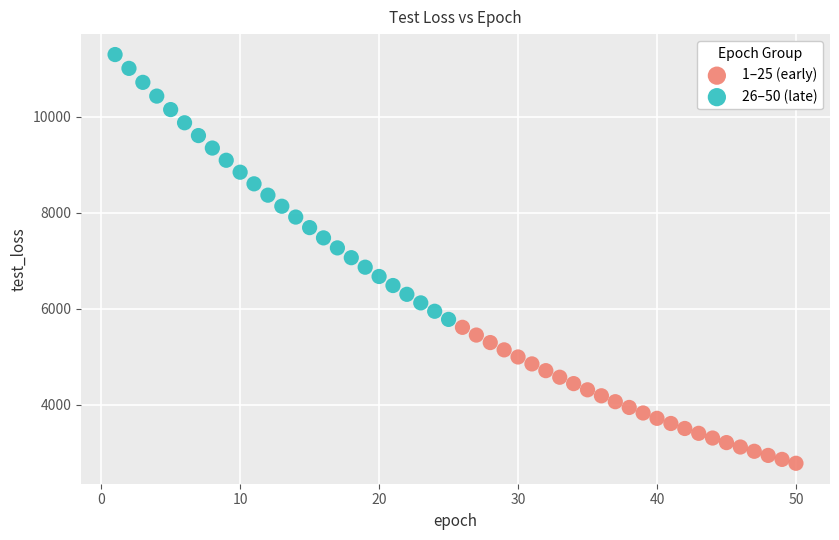

Which series has the widest spread of Y values?

26–50 (late)